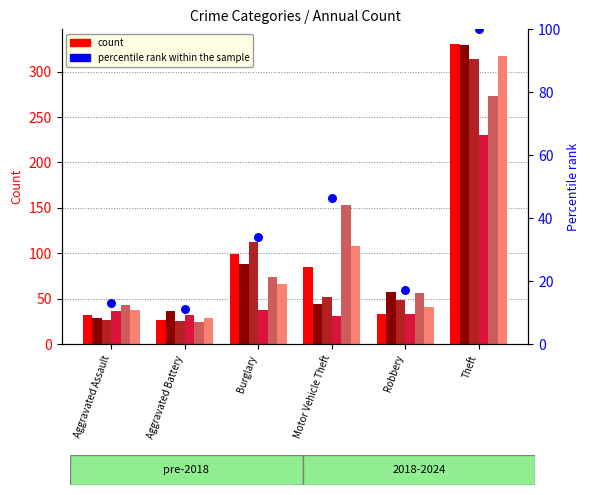

Between Aggravated Battery and Burglary, which is larger?

Burglary